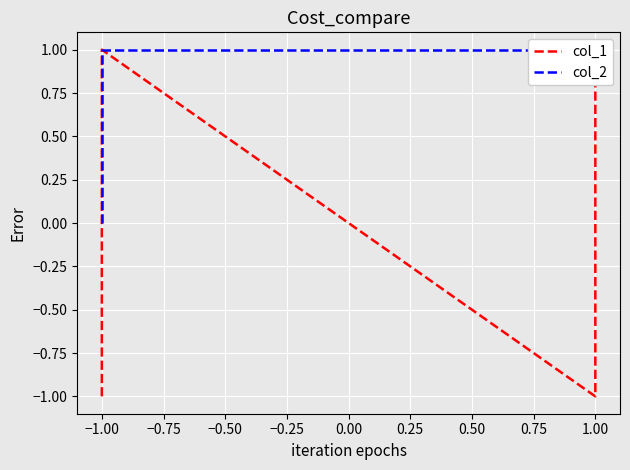

What are all the series names shown in the legend?

col_1, col_2